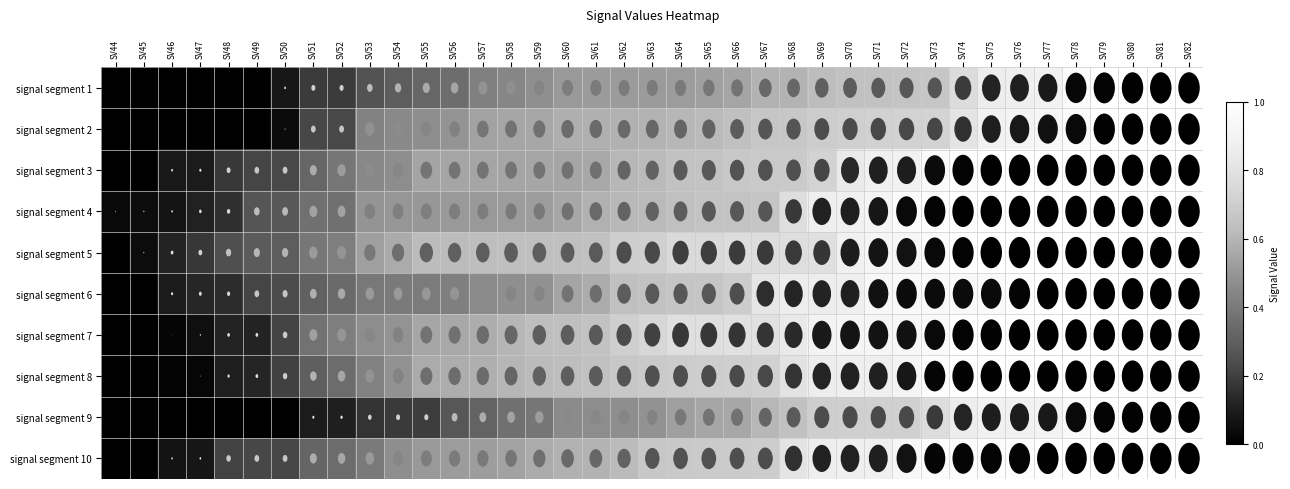

Which category has the highest value across all series?

SV81